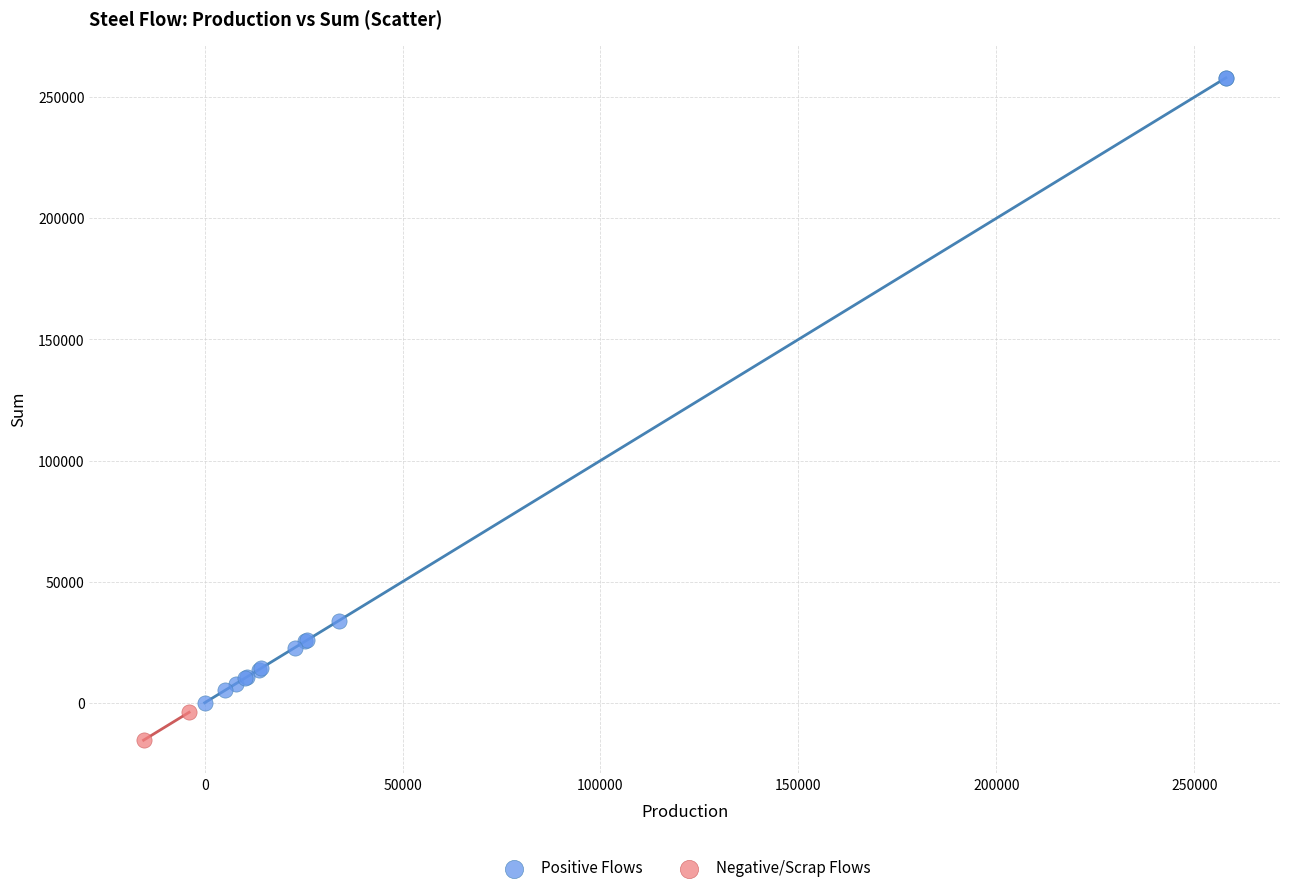

Which series reaches the minimum Y coordinate?

Negative/Scrap Flows